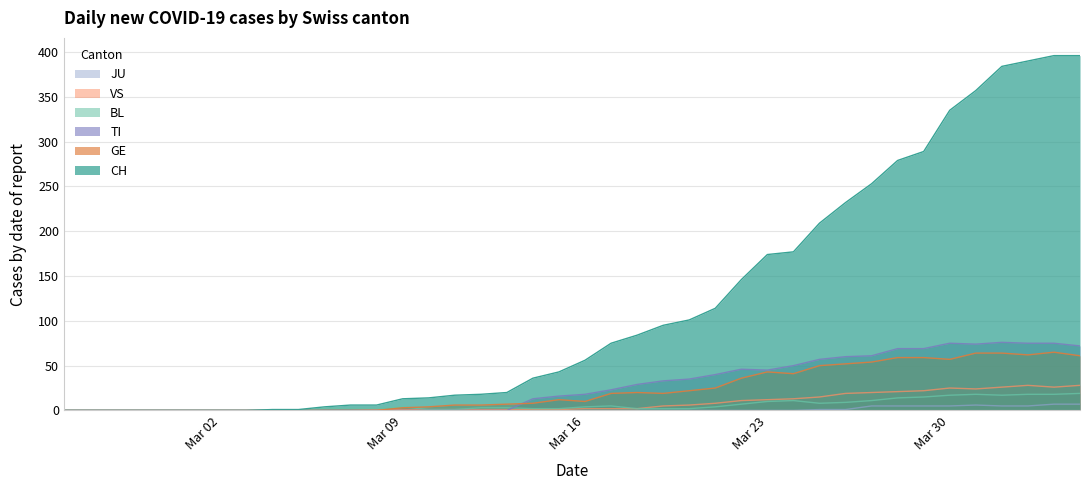

What is the difference between the maximum and minimum values in the GE series?

65